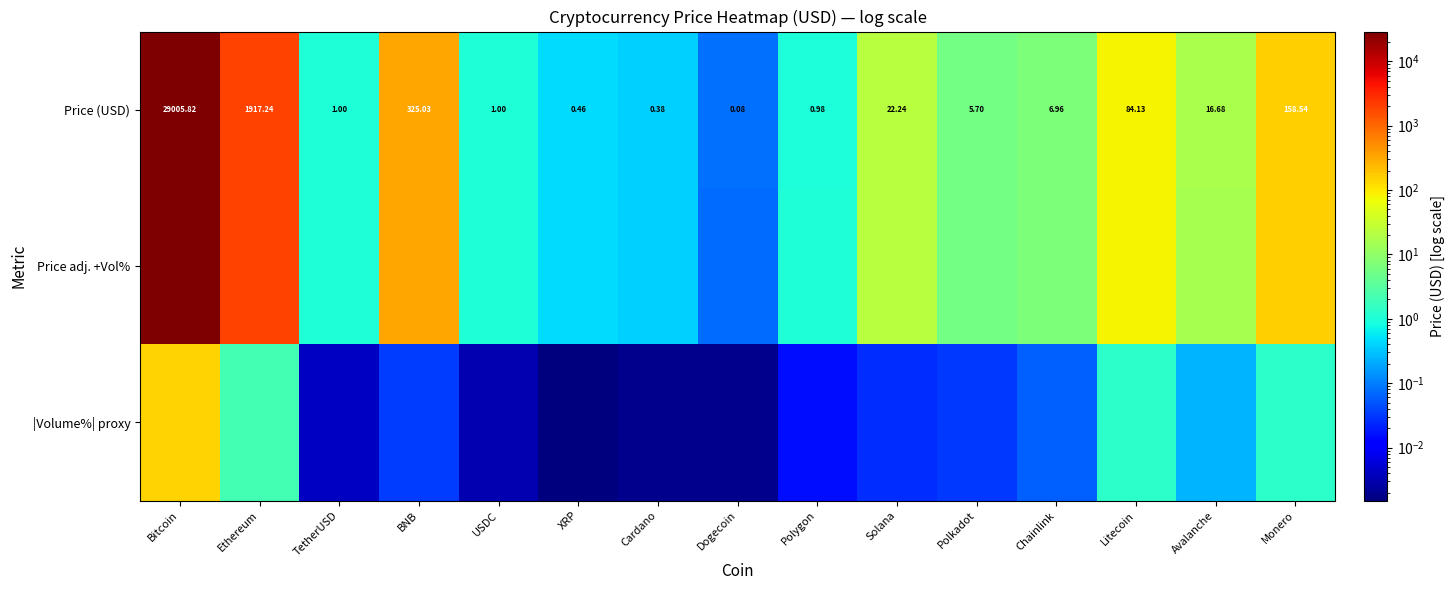

At which label does Price (USD) reach its minimum?

Dogecoin